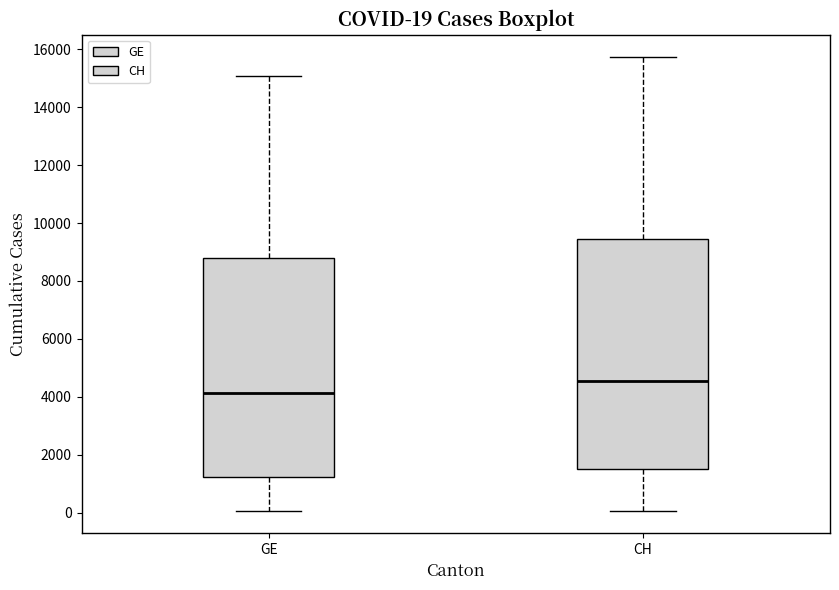

Which box is the tallest, from its lower edge to its upper edge?

CH